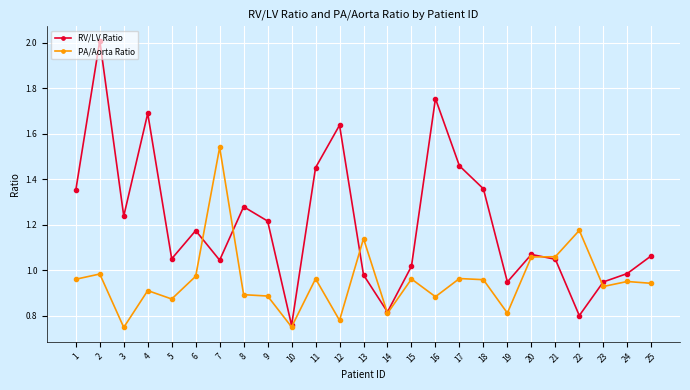

True or false: RV/LV Ratio has more than 1 interior local peaks.

True